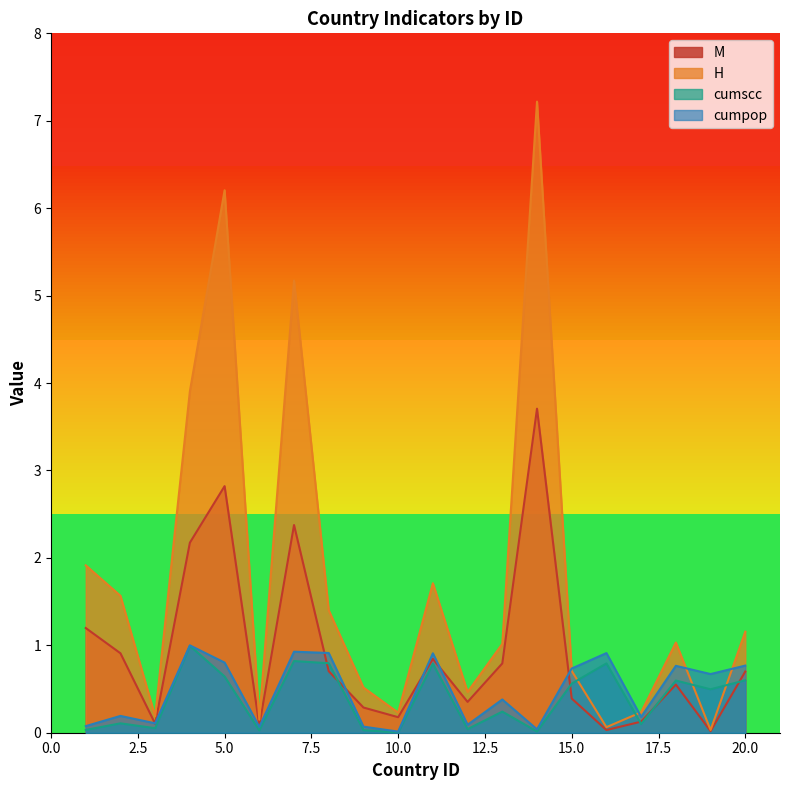

Rank the series by their maximum value, from lowest to highest.

cumscc, cumpop, M, H